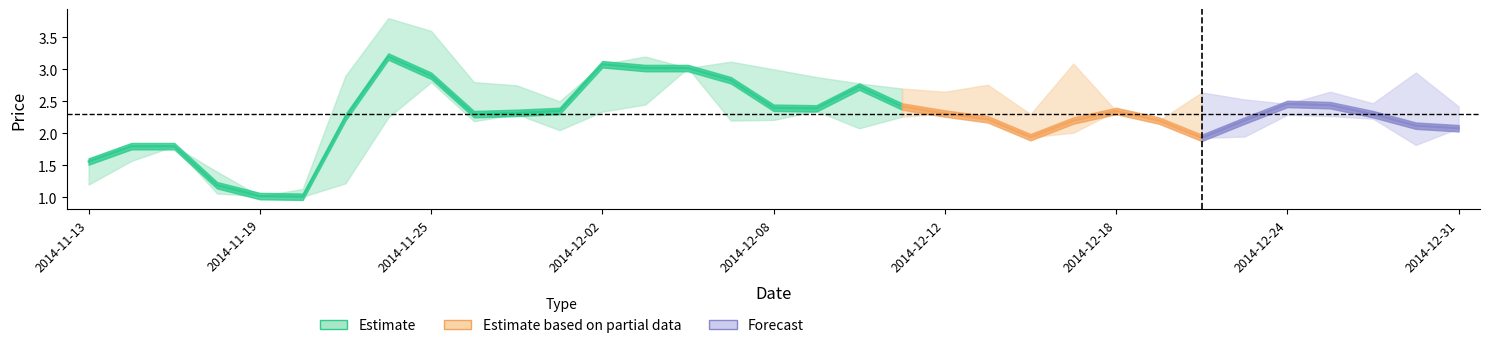

What is the difference between the maximum and second lowest values in the Close series?

2.2